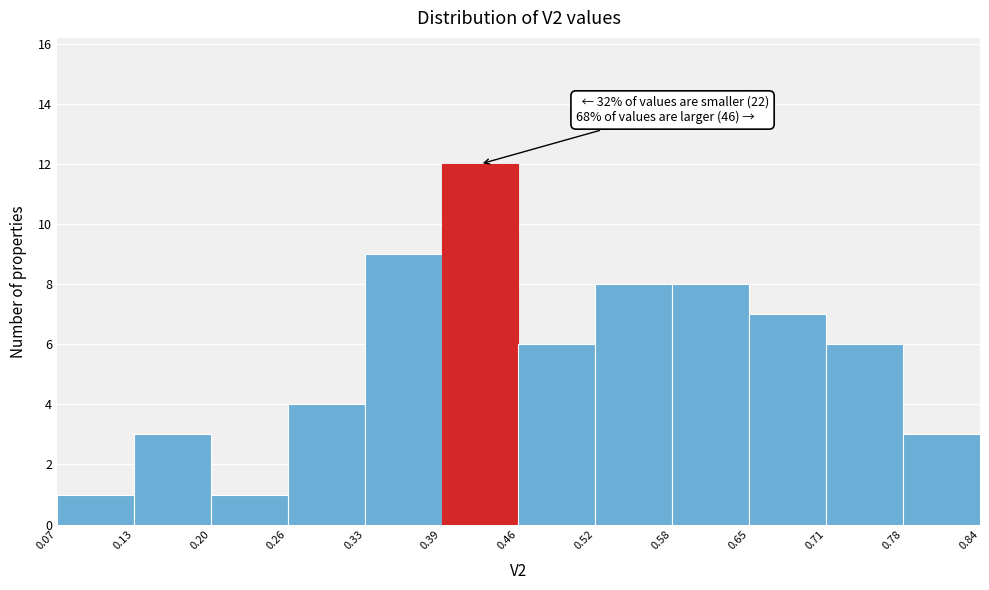

Over which range of the x-axis is the bar tallest?

0.39 to 0.46